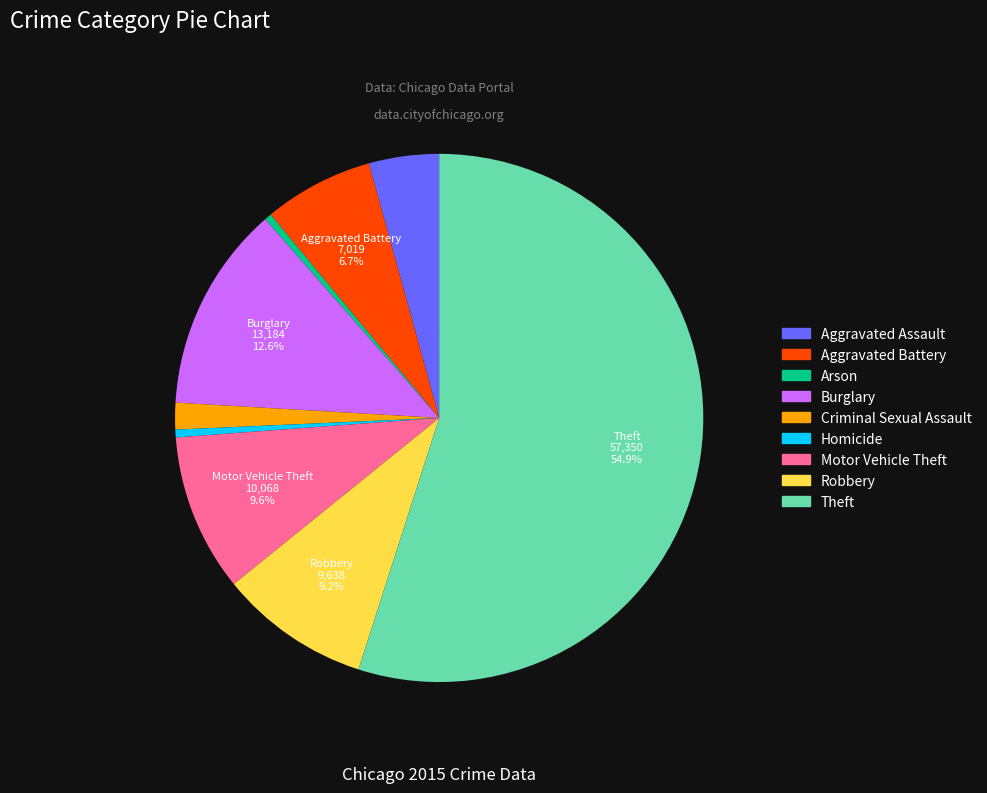

How much of the chart is everything except Motor Vehicle Theft?

90.4%